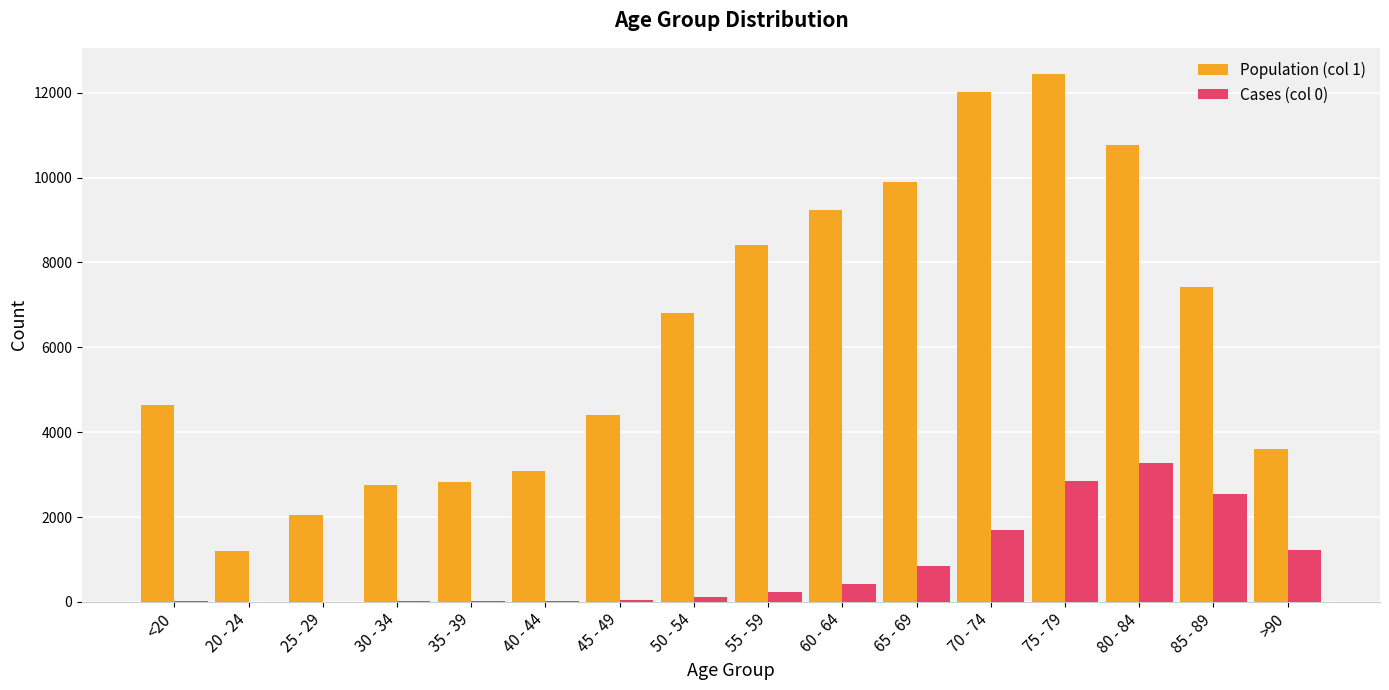

The Population (col 1) series shows 2814 at 35 - 39. True or false?

True